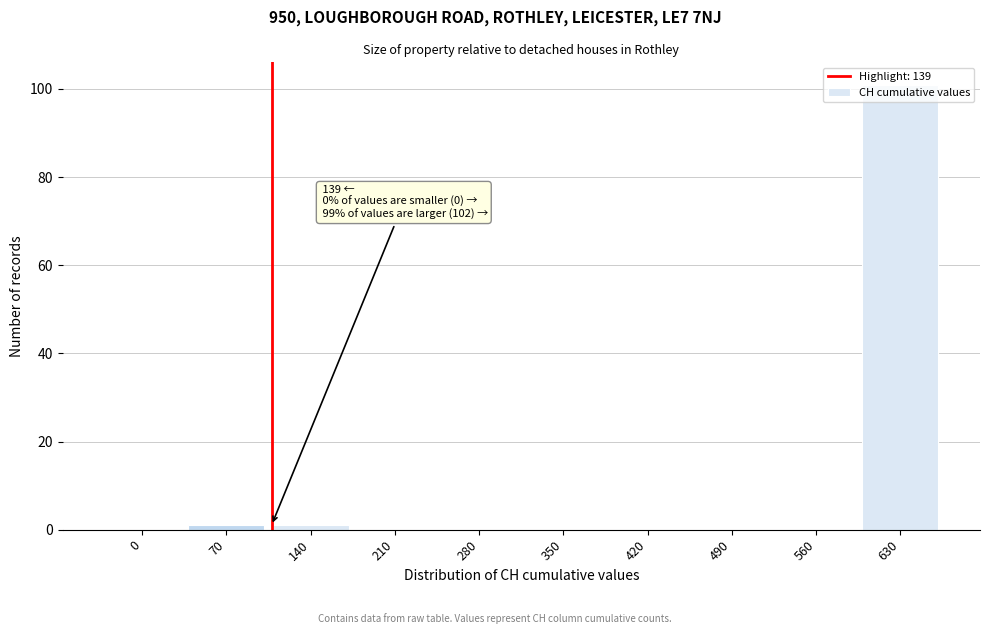

What is the change in value from 280 to 630?

+101